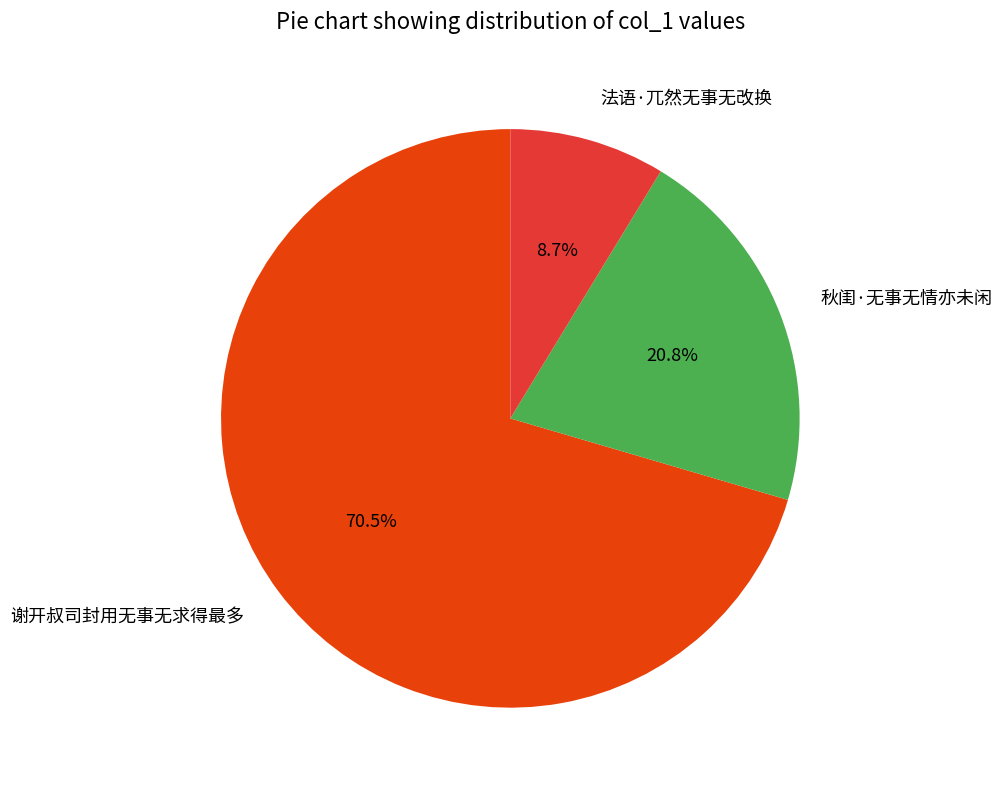

Rank the categories by value from highest to lowest.

谢开叔司封用无事无求得最多, 秋闺·无事无情亦未闲, 法语·兀然无事无改换